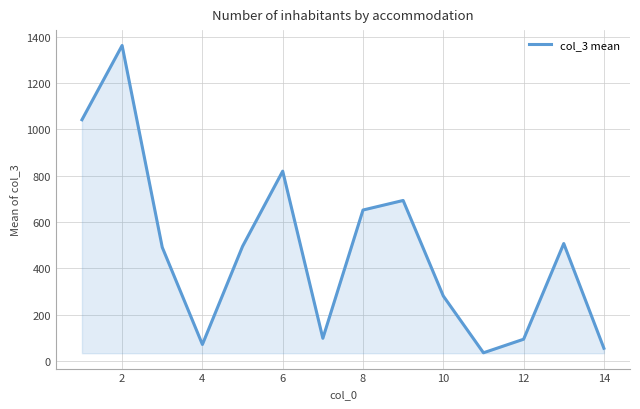

What is the minimum value shown in the chart?

35.0